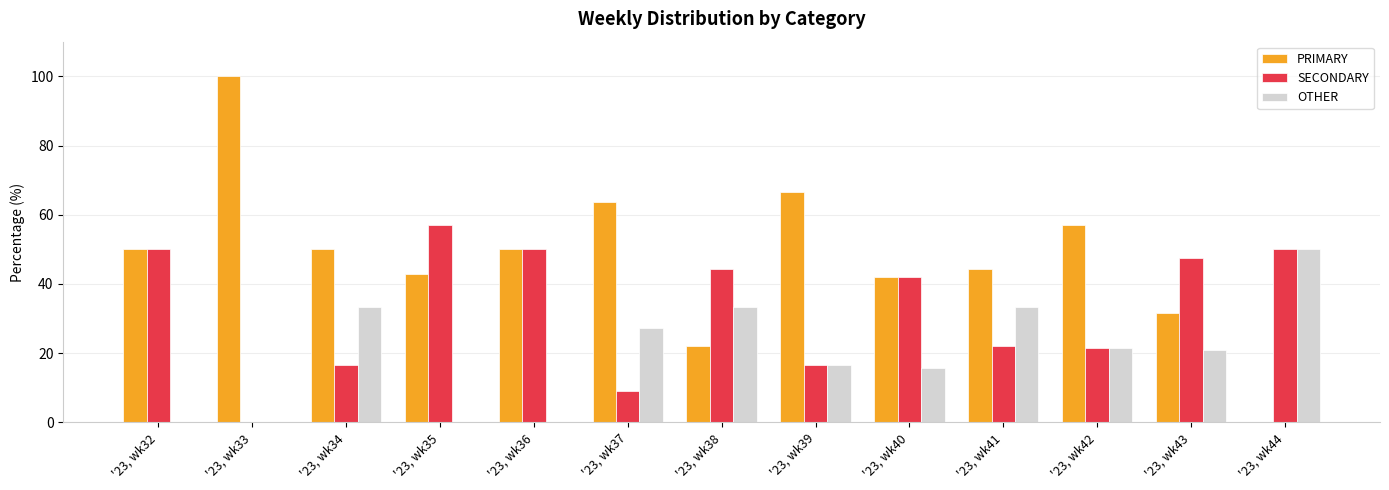

Which series changed the most between '23, wk33 and '23, wk42?

PRIMARY